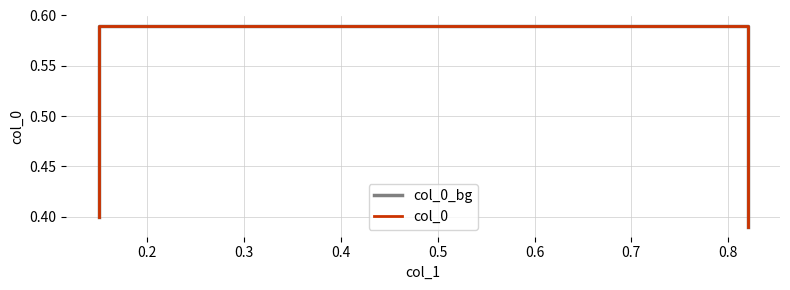

True or false: col_0 and col_0_bg cross at least once.

False